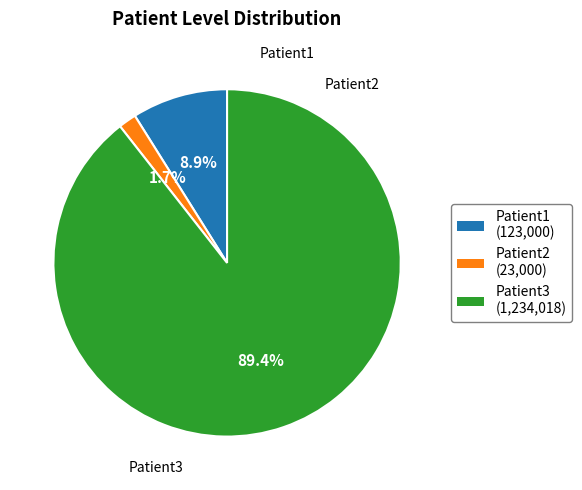

True or false: Patient1 accounts for 9% of the total.

True